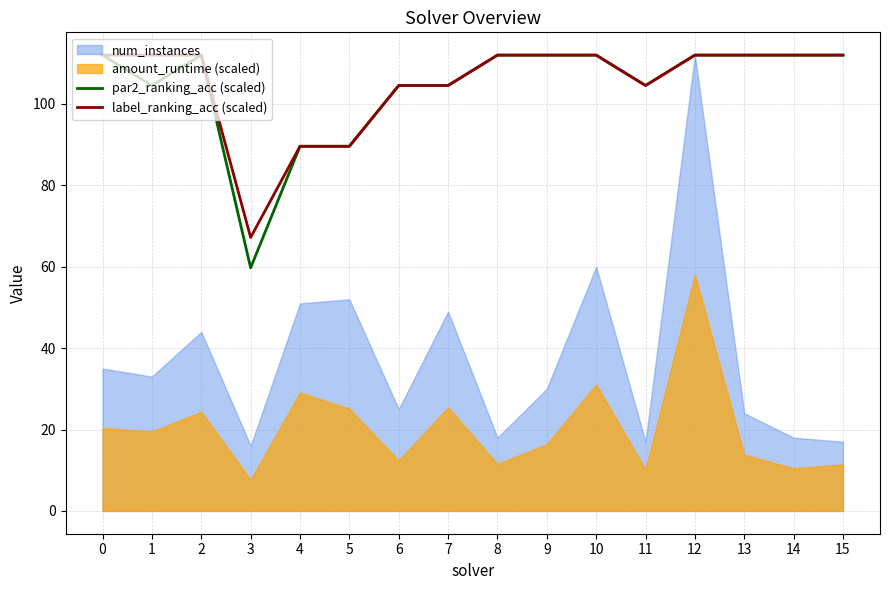

What is the average value of the par2_ranking_acc (scaled) series?

104.1